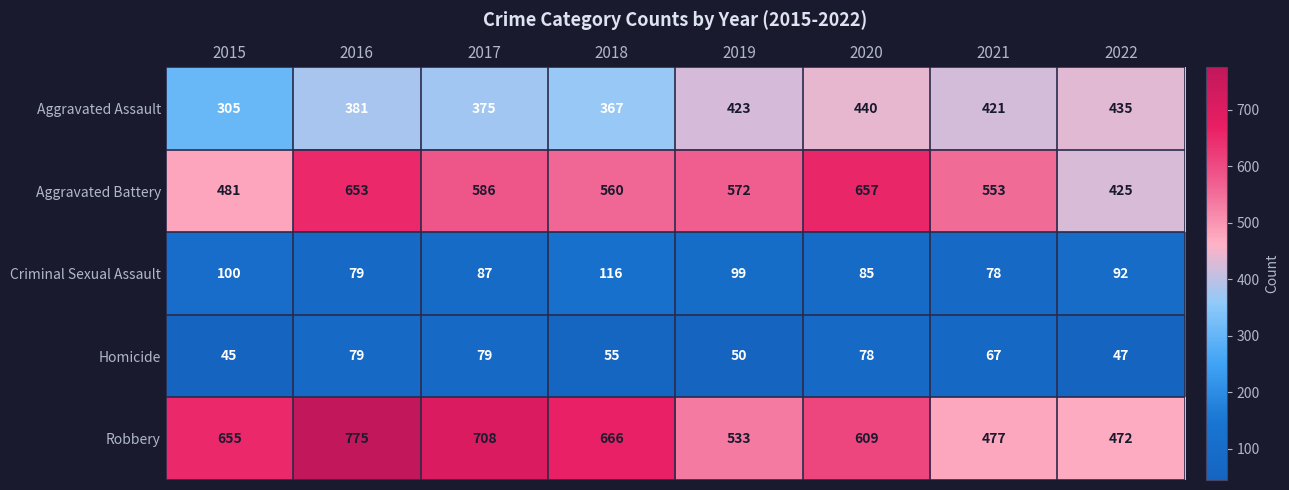

Is it true that Robbery equals 609 at 2020?

True